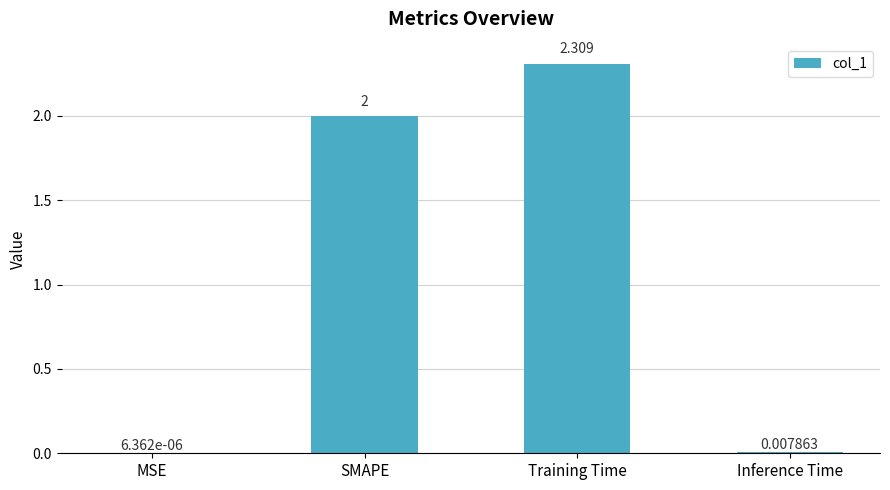

Between MSE and Training Time, which is larger?

Training Time